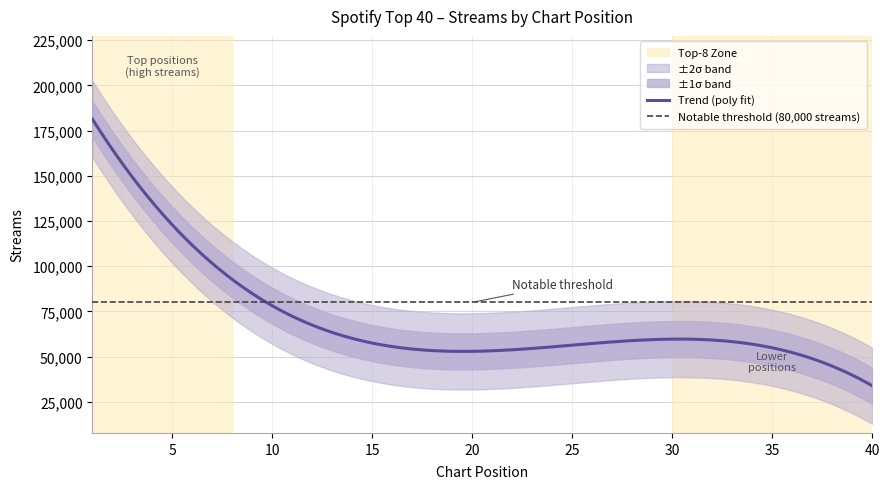

True or false: the data has more than 2 interior local peaks.

False